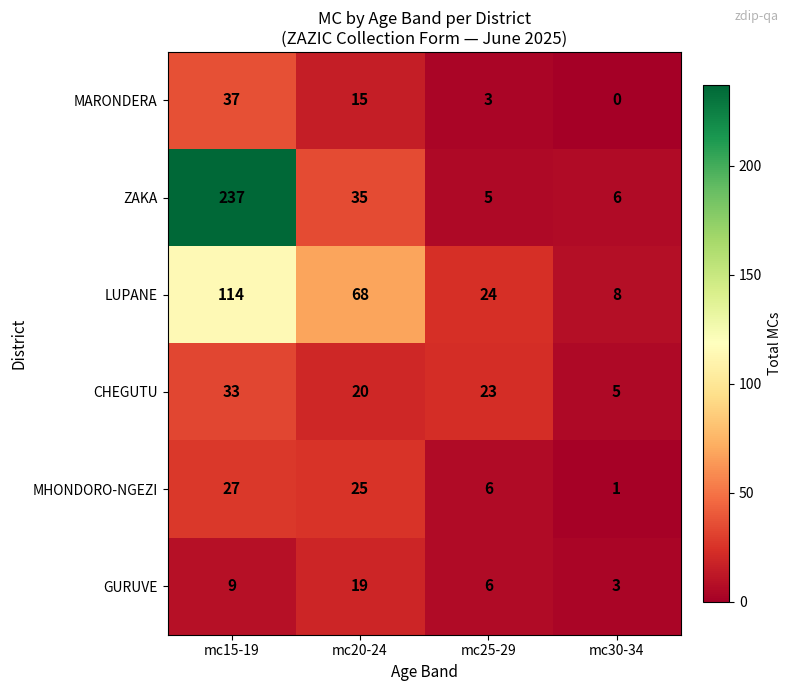

At how many categories does at least one series exceed 98?

1